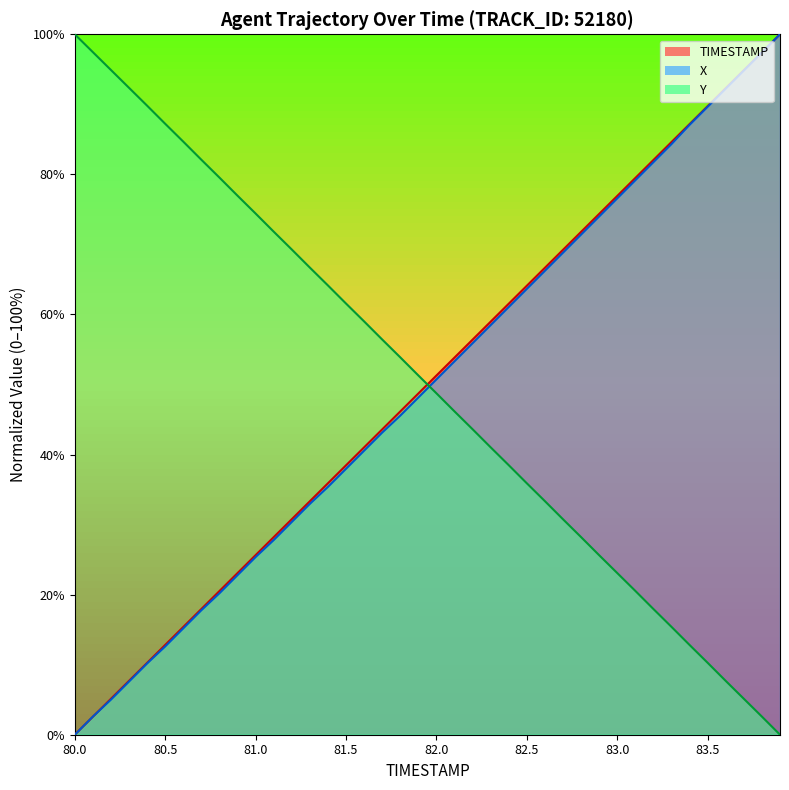

Is it true that TIMESTAMP equals 35.9 at 81.4?

True